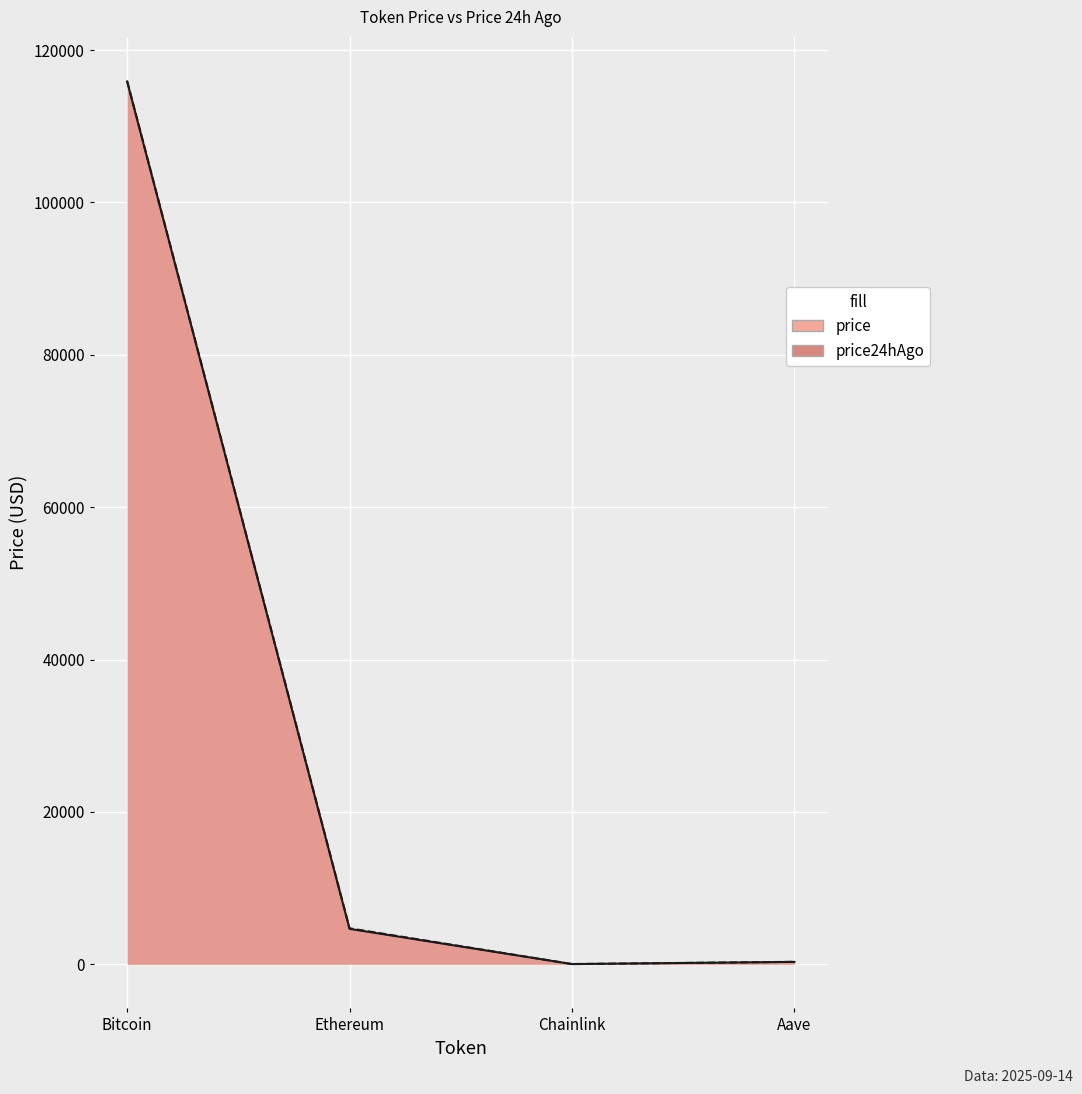

At which category is the sum across all series the highest?

Bitcoin